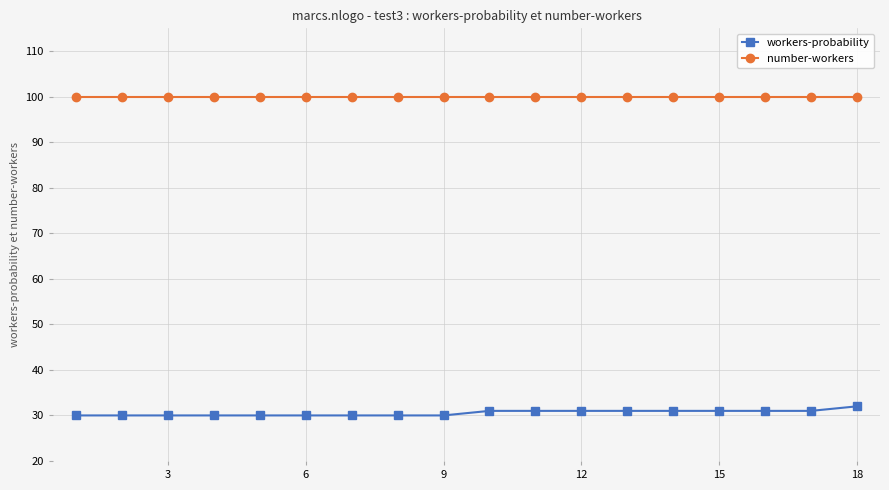

True or false: workers-probability and number-workers intersect in this chart.

False